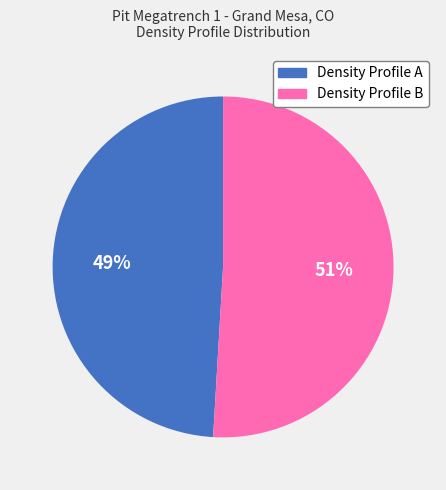

Is there any slice that represents more than half of the pie?

Yes